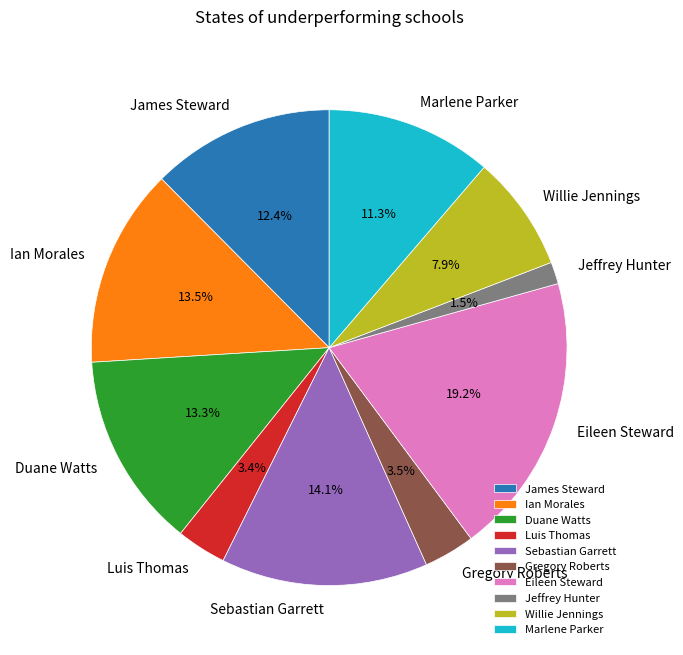

Which has a higher value, Duane Watts or James Steward?

Duane Watts